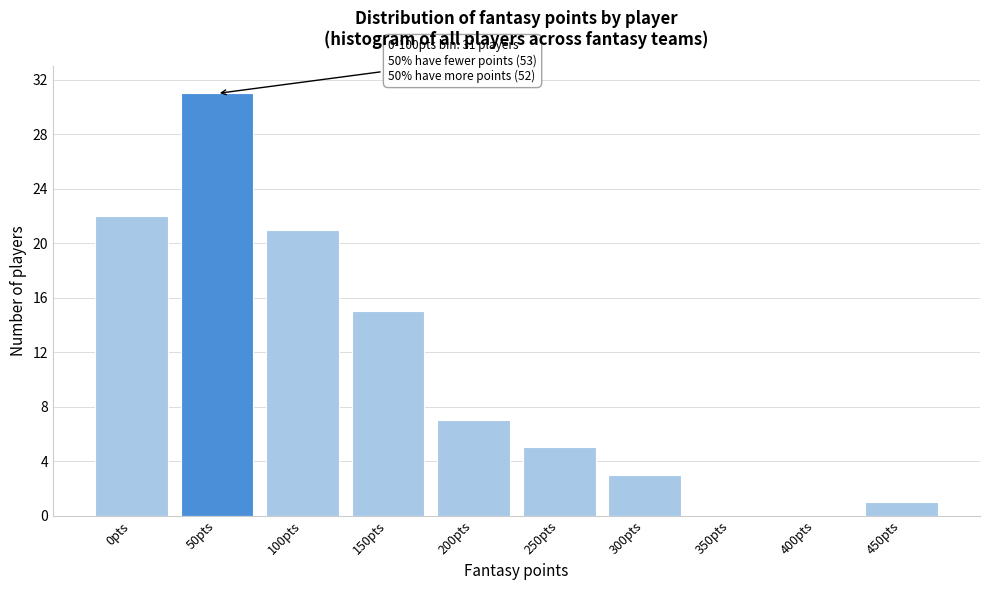

Reading left to right, what are all the values shown in this chart?

0pts=22	50pts=31	100pts=21	150pts=15	200pts=7	250pts=5	300pts=3	350pts=0	400pts=0	450pts=1